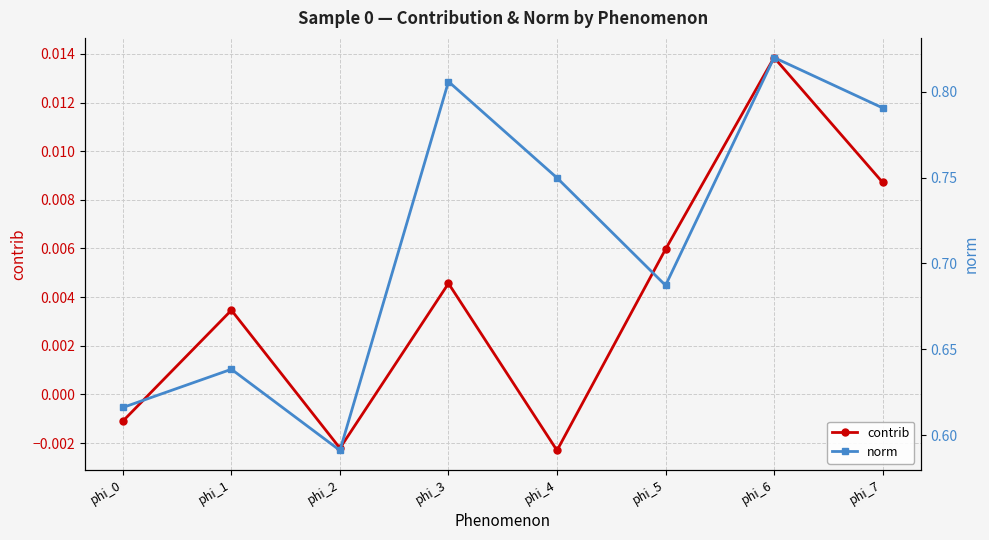

True or false: contrib has a value of -0.0 at phi_4.

True